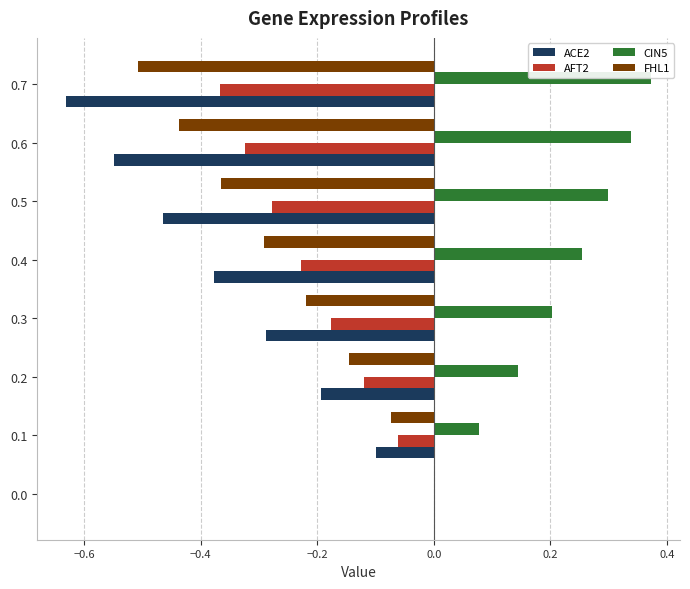

Is the value of FHL1 at 0.7 greater than the value of ACE2 at 0.0?

No